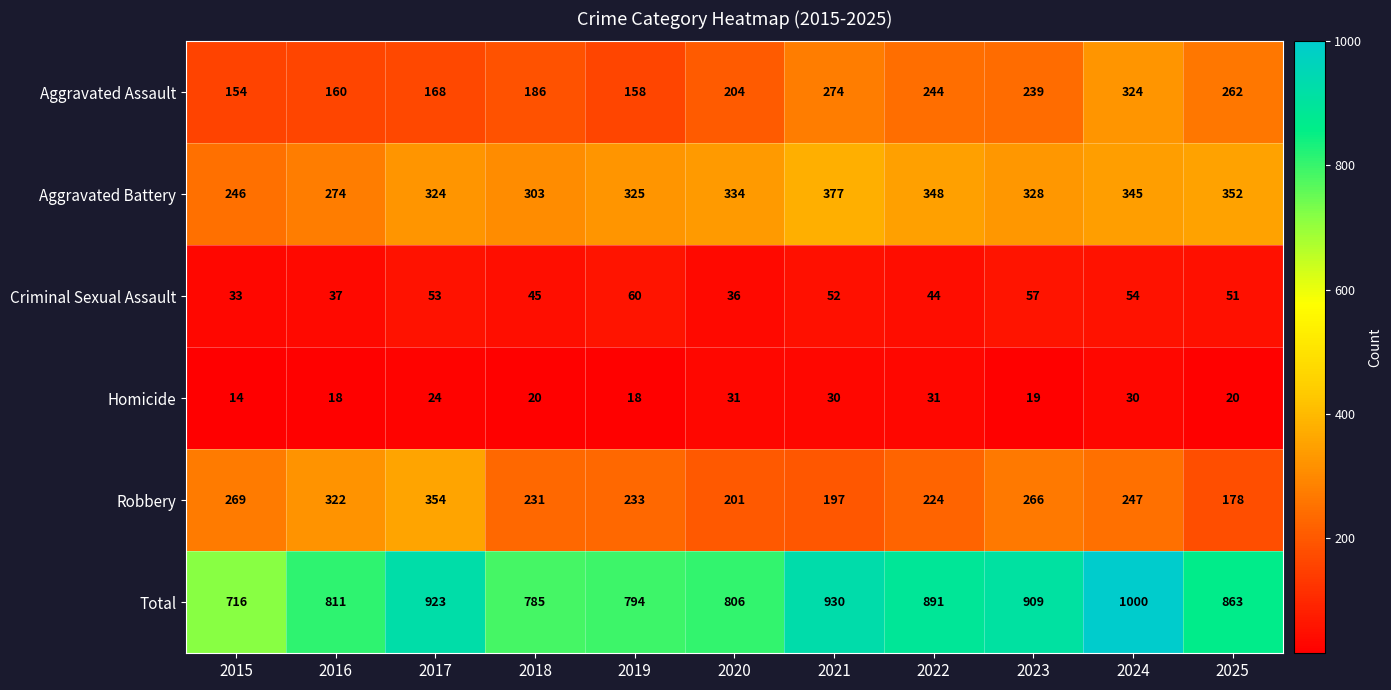

Which category has the highest value across all series?

2024